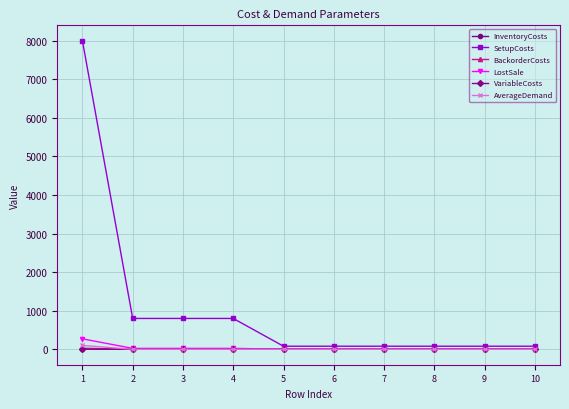

Which series has the largest total across all categories?

SetupCosts